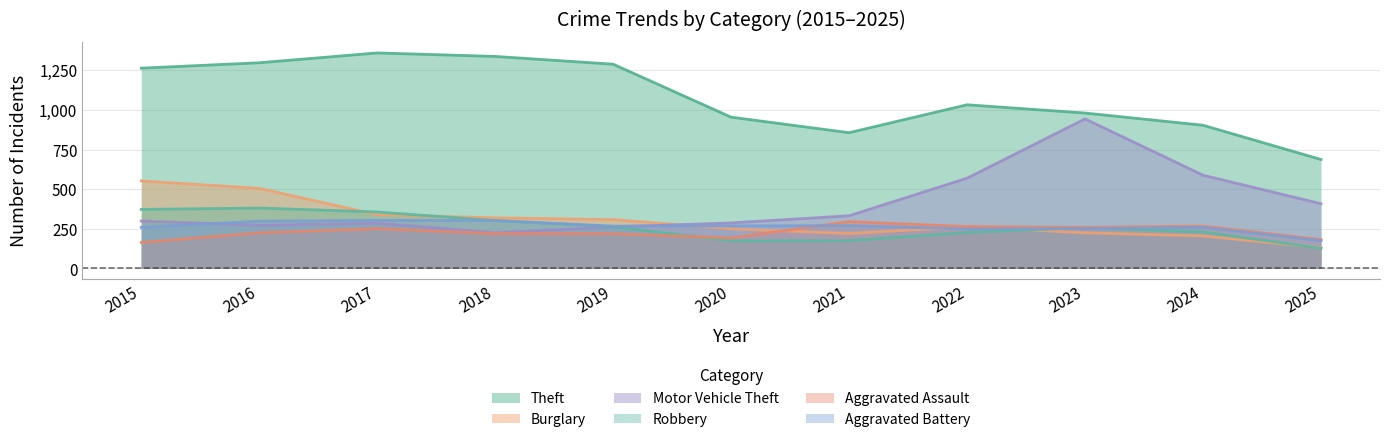

True or false: Theft and Burglary intersect in this chart.

False